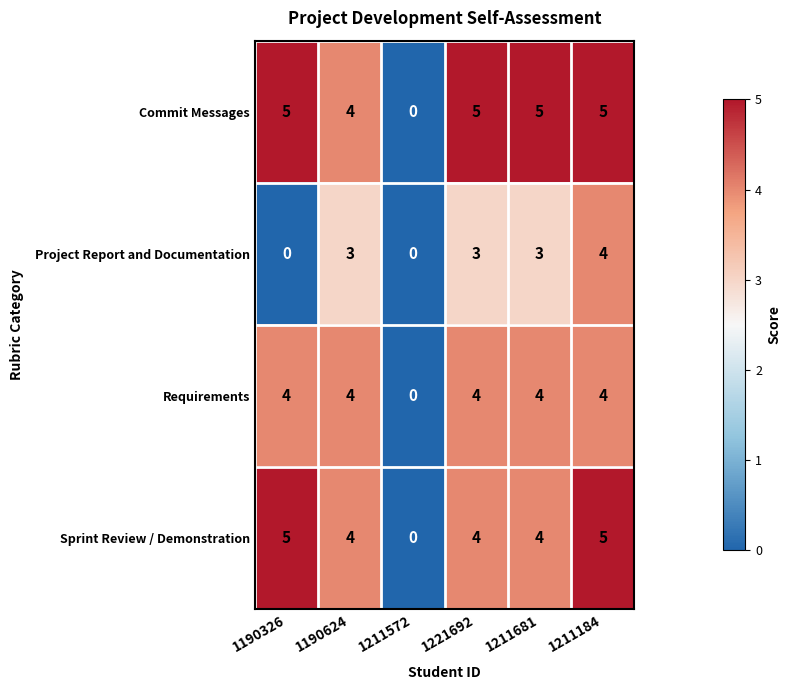

What is the highest value of the Project Report and Documentation series?

4